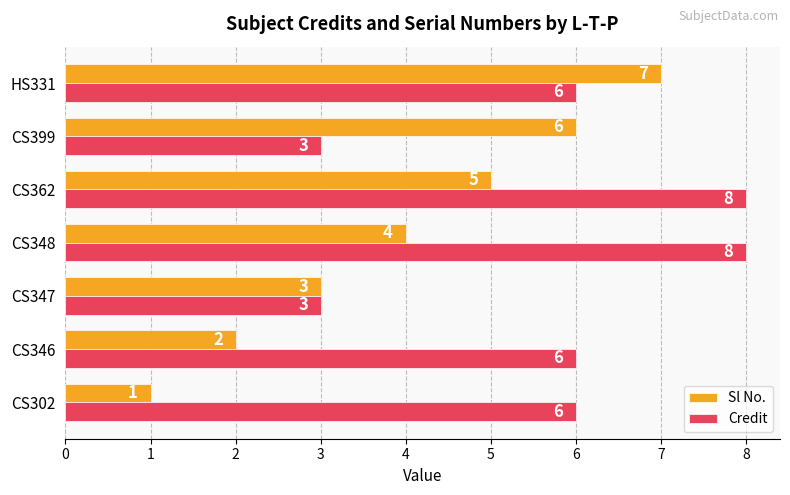

What is the total value across all series at CS348?

12